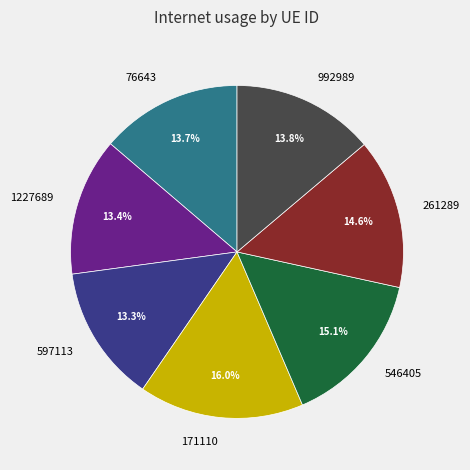

True or false: 76643 accounts for 14% of the total.

True